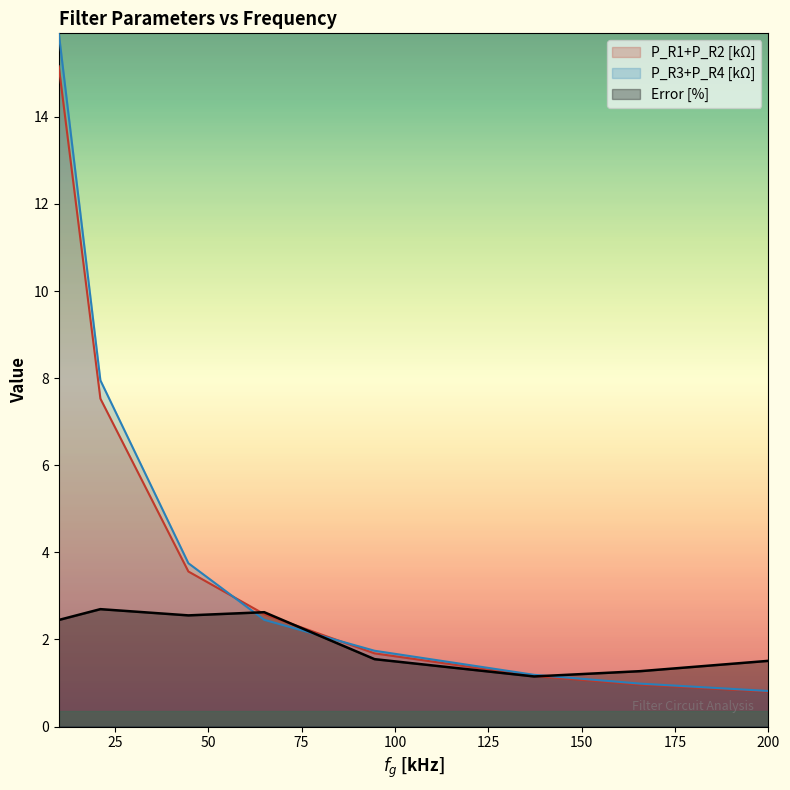

The value of Error [%] at 10 is 1.2. True or false?

False